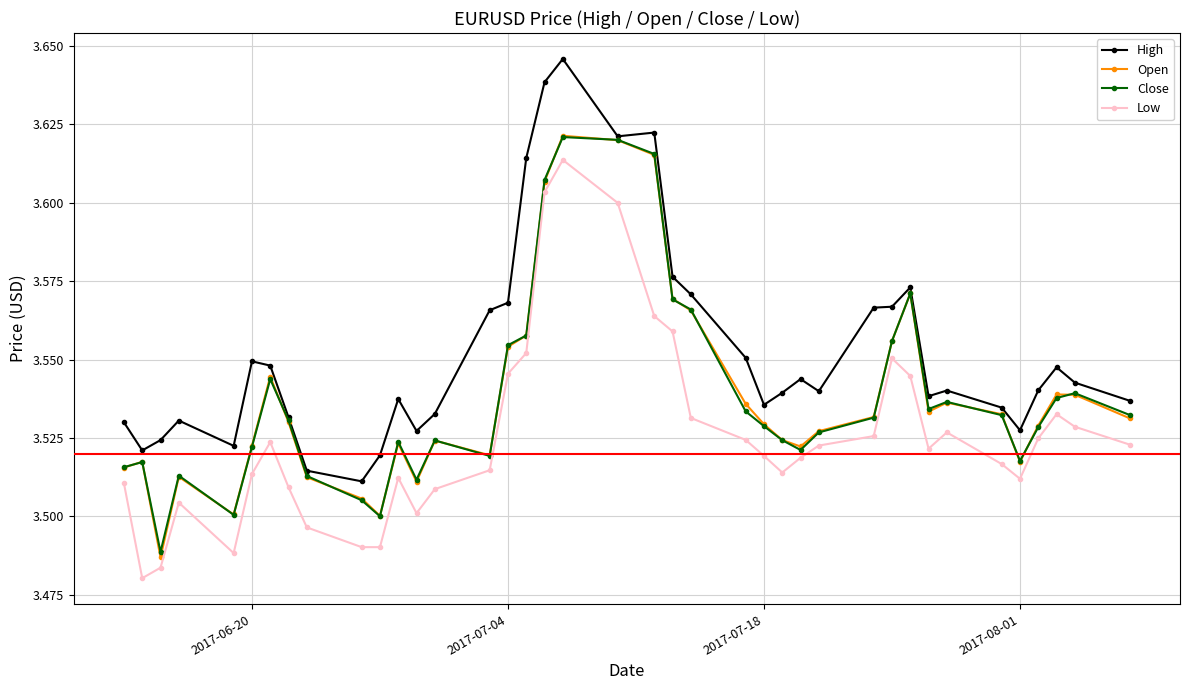

How many lines are shown in the chart?

4